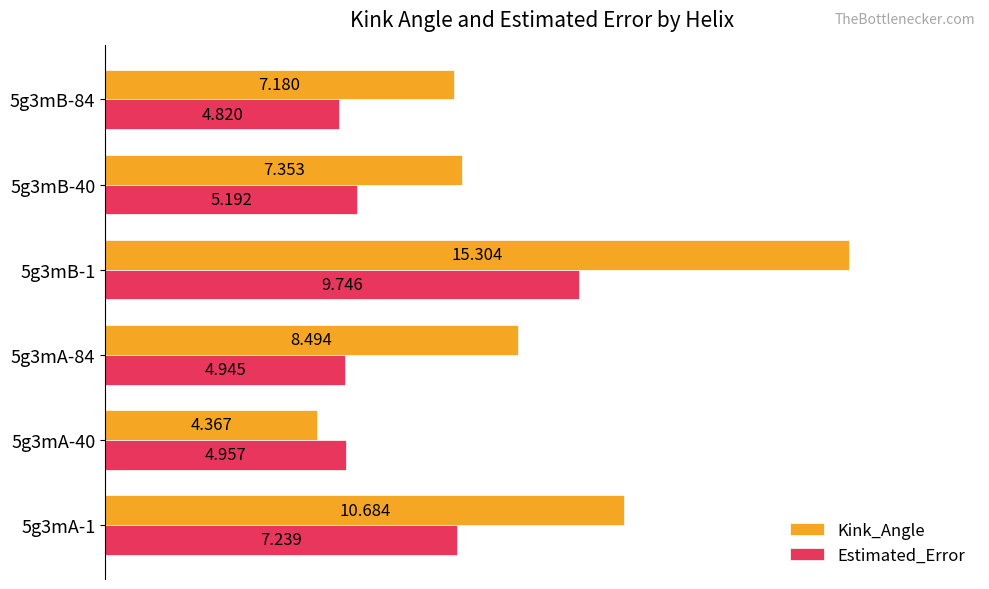

At how many categories does at least one series exceed 7?

5